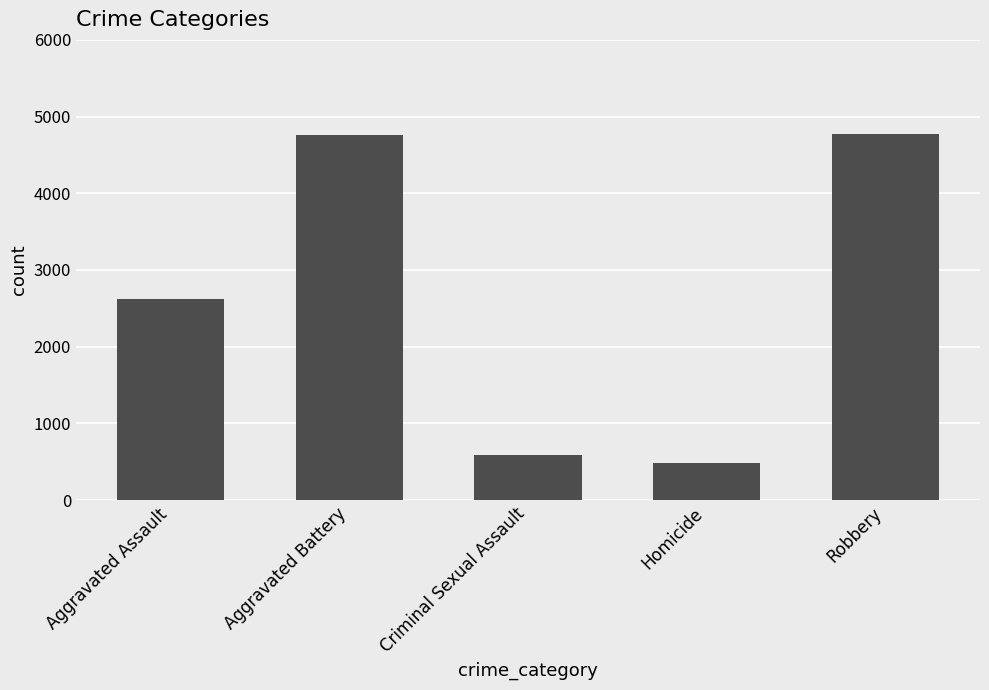

What is the ratio of the value at Homicide to the value at Robbery?

0.1